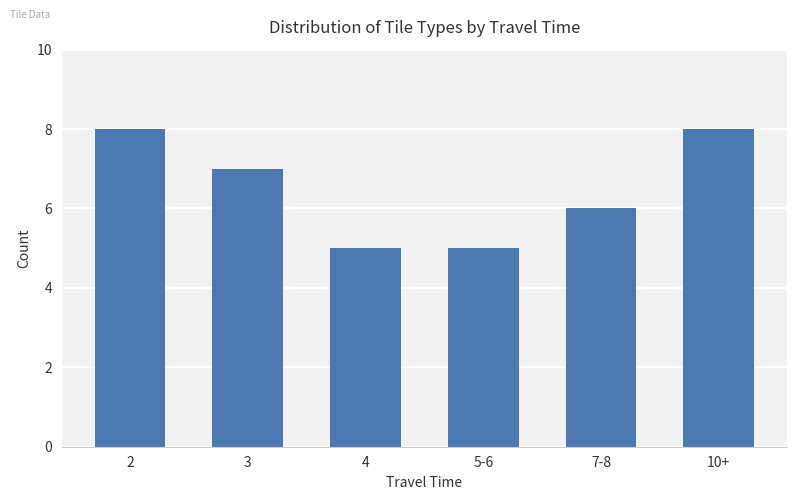

What is the smallest value displayed?

5